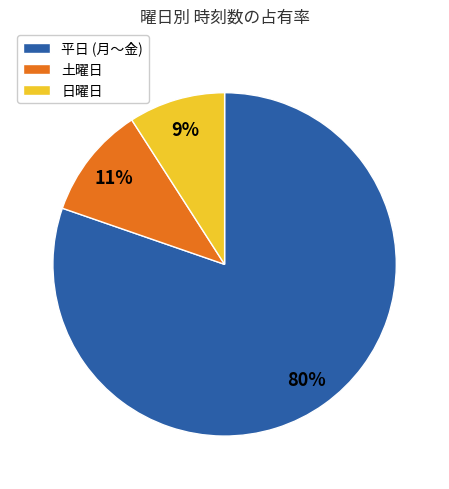

To the nearest percent, what is the average slice percentage?

33%